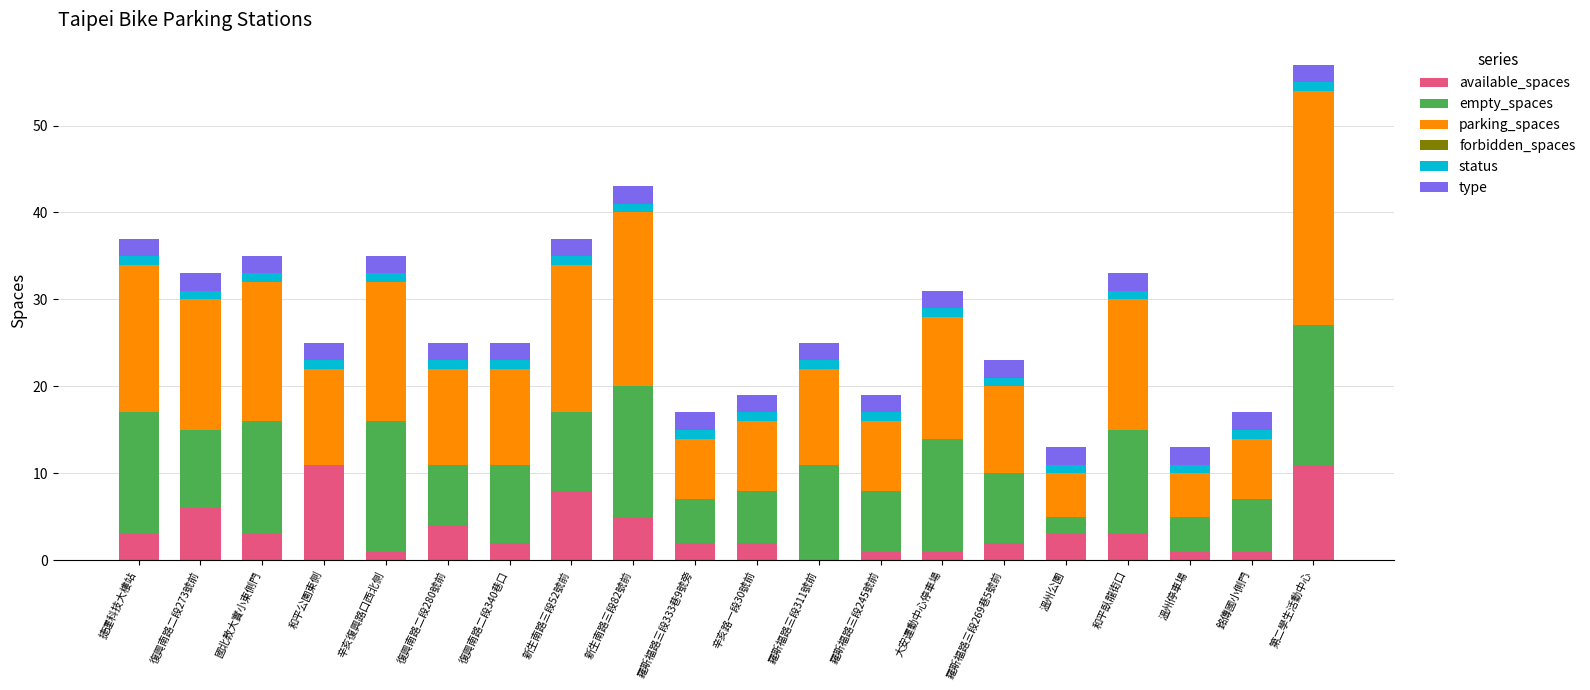

At which category is the sum across all series the highest?

第二學生活動中心